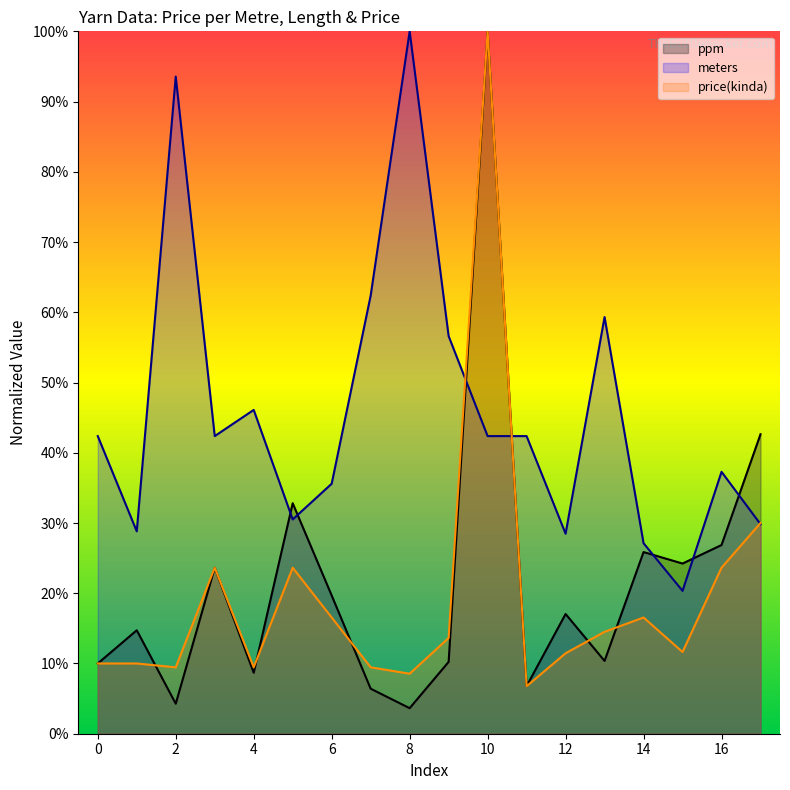

The value of meters at 4 is 0.5. True or false?

True